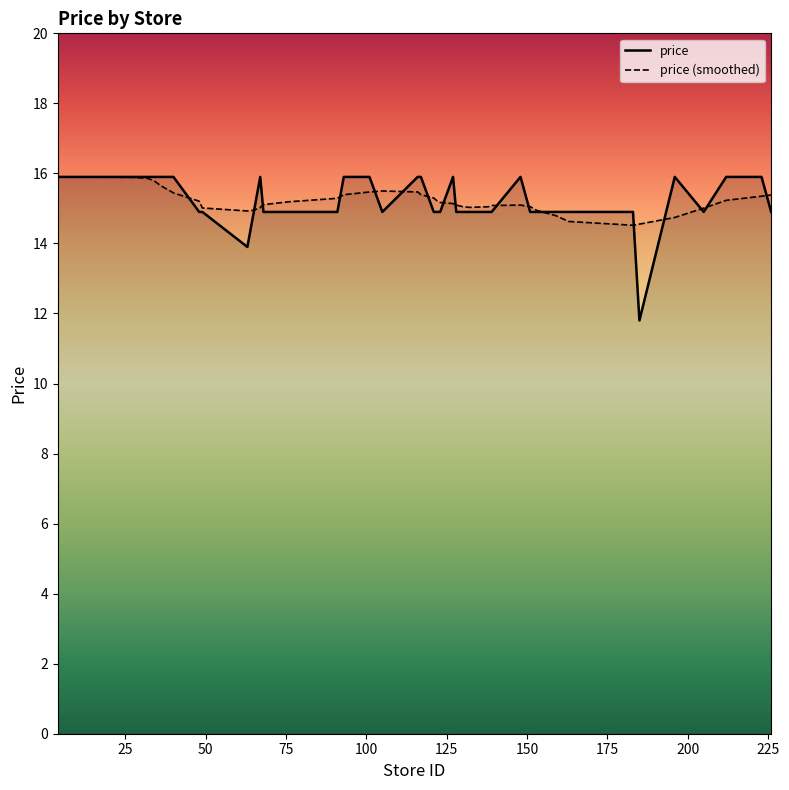

What is the greatest value displayed?

15.9